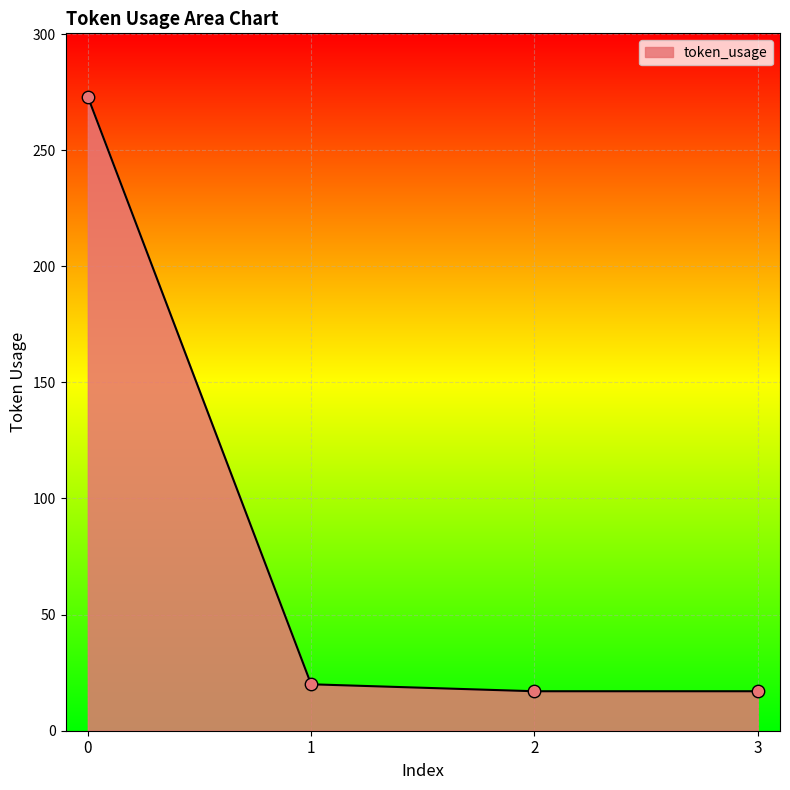

What is the change in value from 1 to 2?

-3